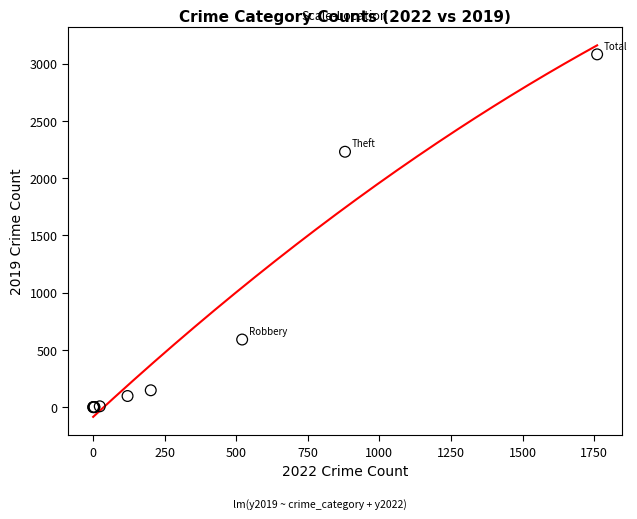

What Y value in the scatter plot is closest to 1540?

2230